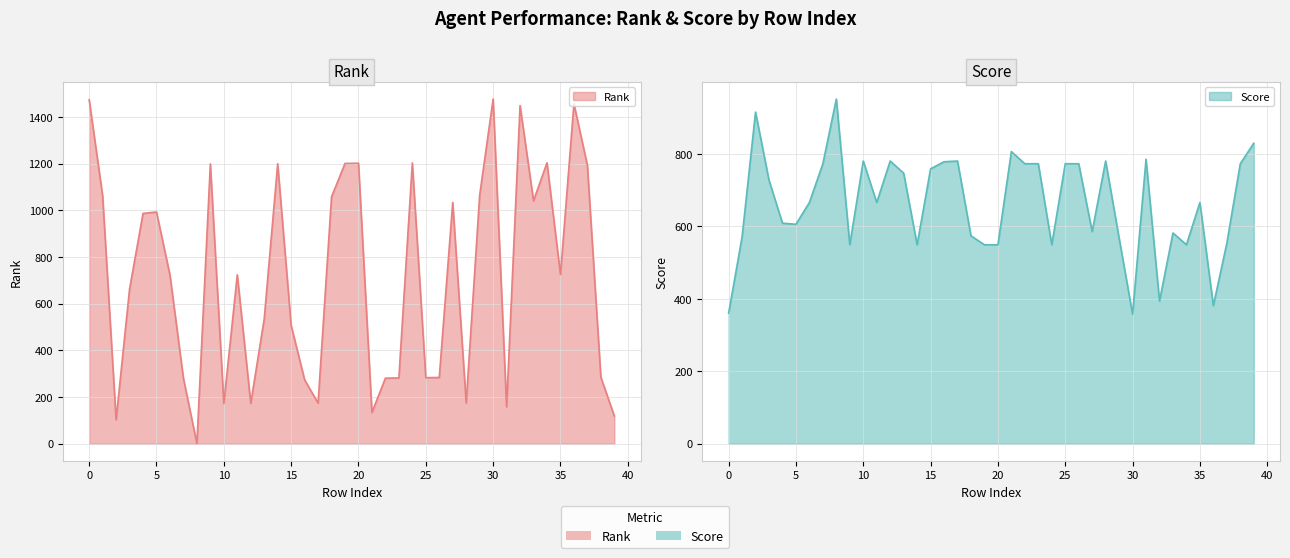

At which label does Rank reach its peak?

30